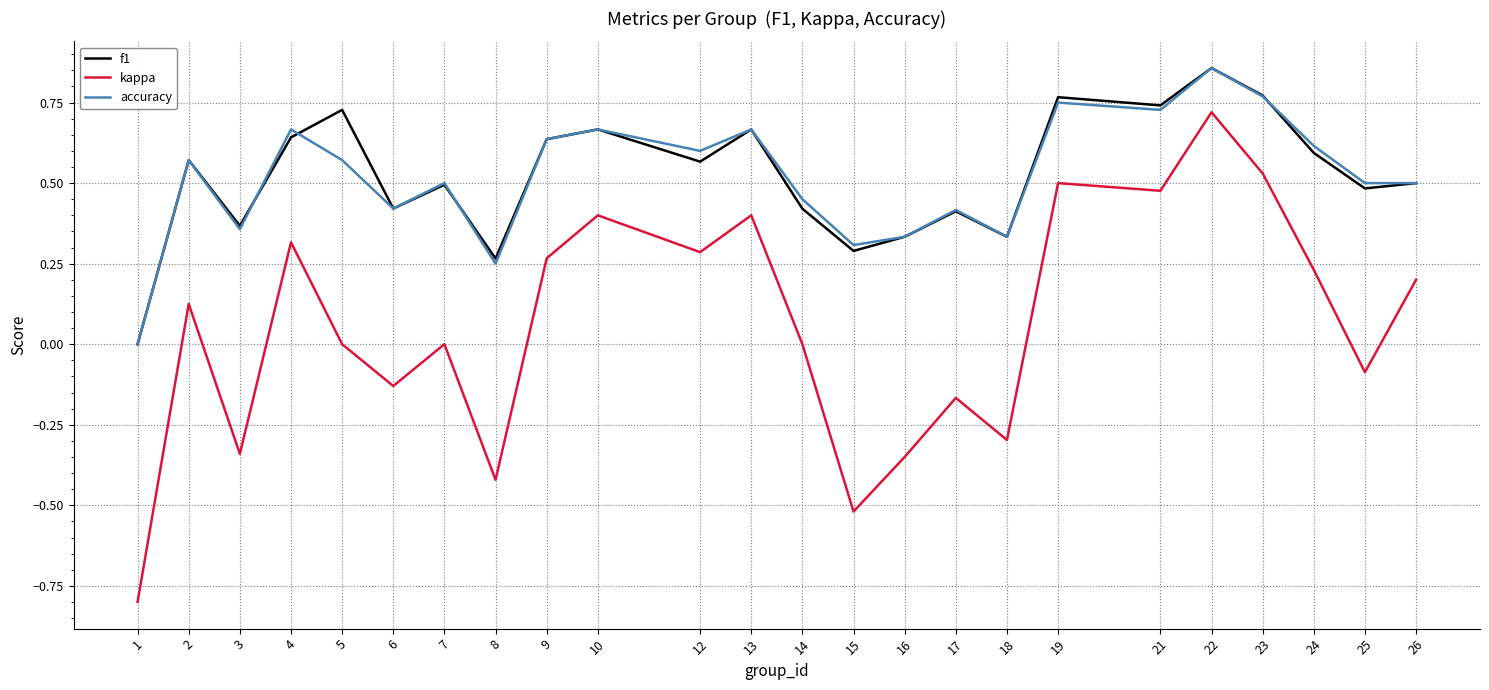

The accuracy series shows 0.2 at 8. True or false?

True